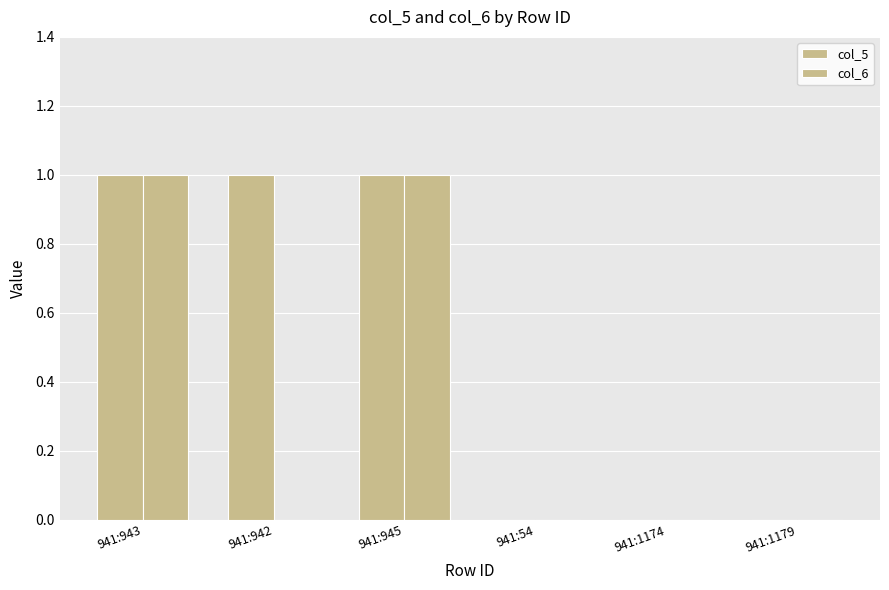

Count the number of data series in this chart.

2